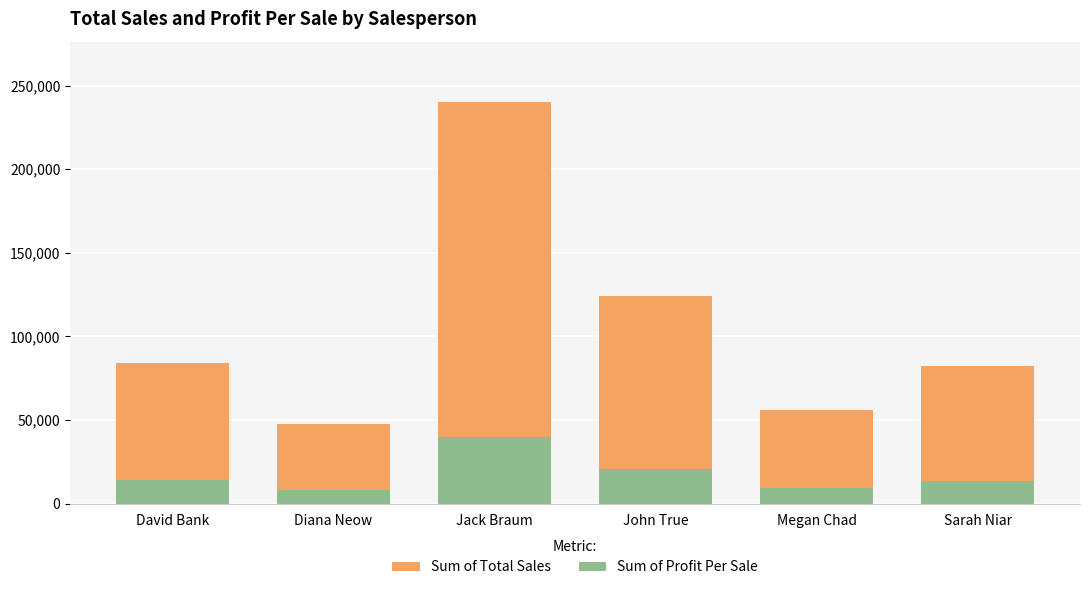

List the series in order of their overall mean, highest first.

Sum of Total Sales, Sum of Profit Per Sale